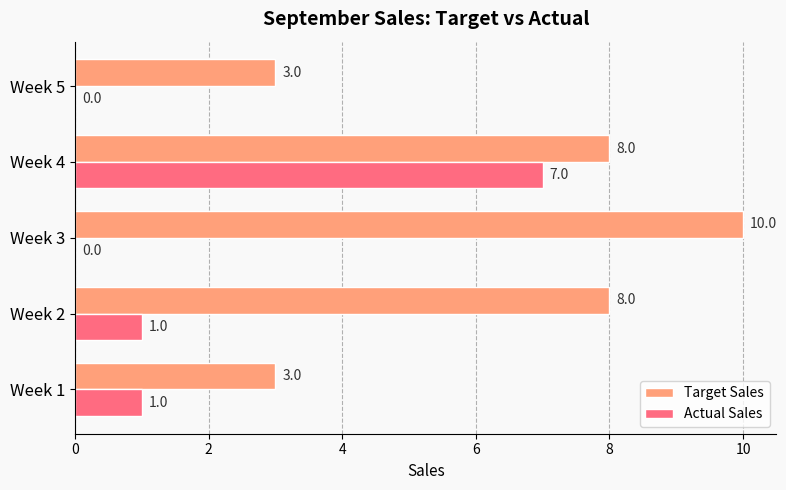

At which label does Actual Sales reach its peak?

Week 4